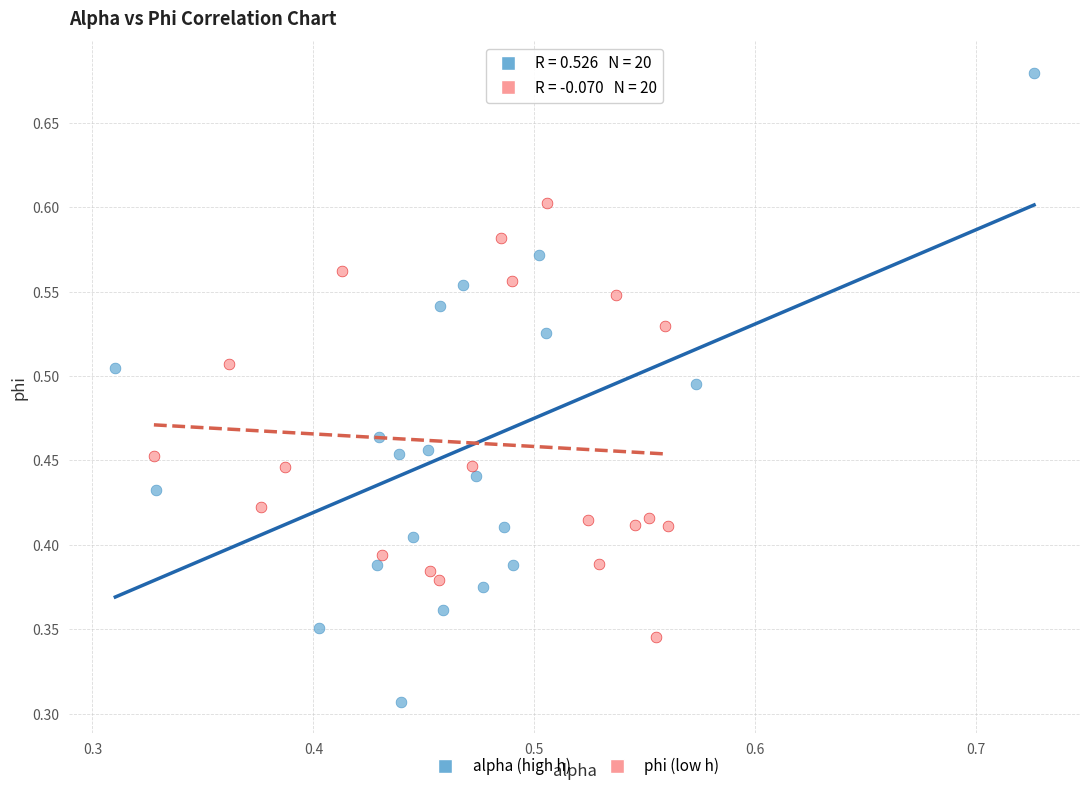

Which series contains the highest Y value?

alpha (high h)